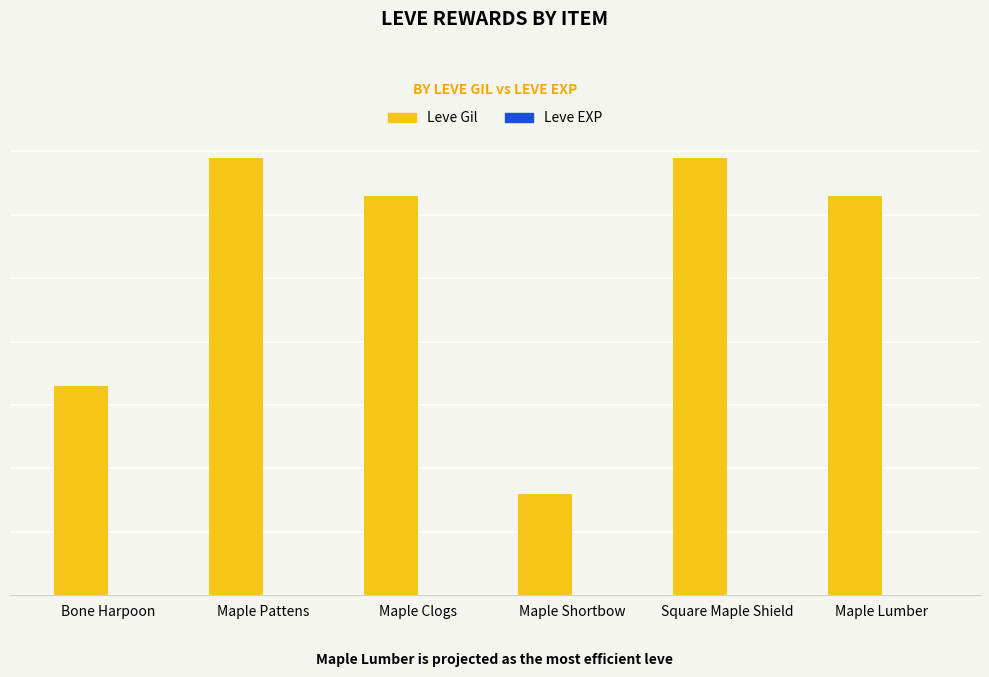

What is the label of the 4th bar from the right?

Maple Clogs